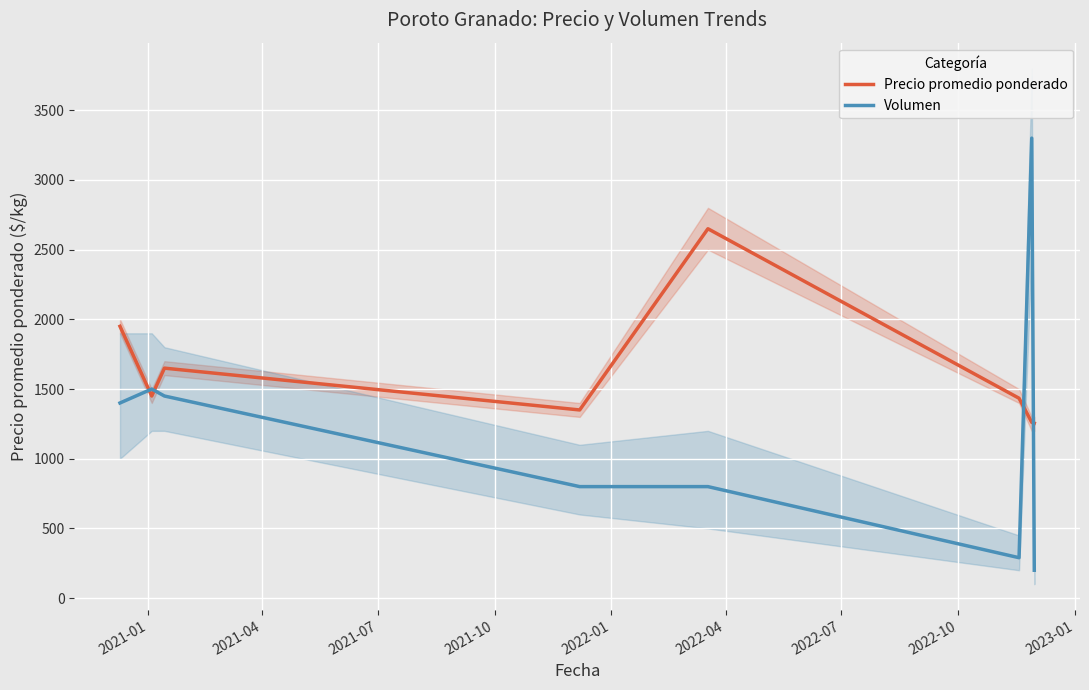

What is the sum of all Precio promedio ponderado values?

13000